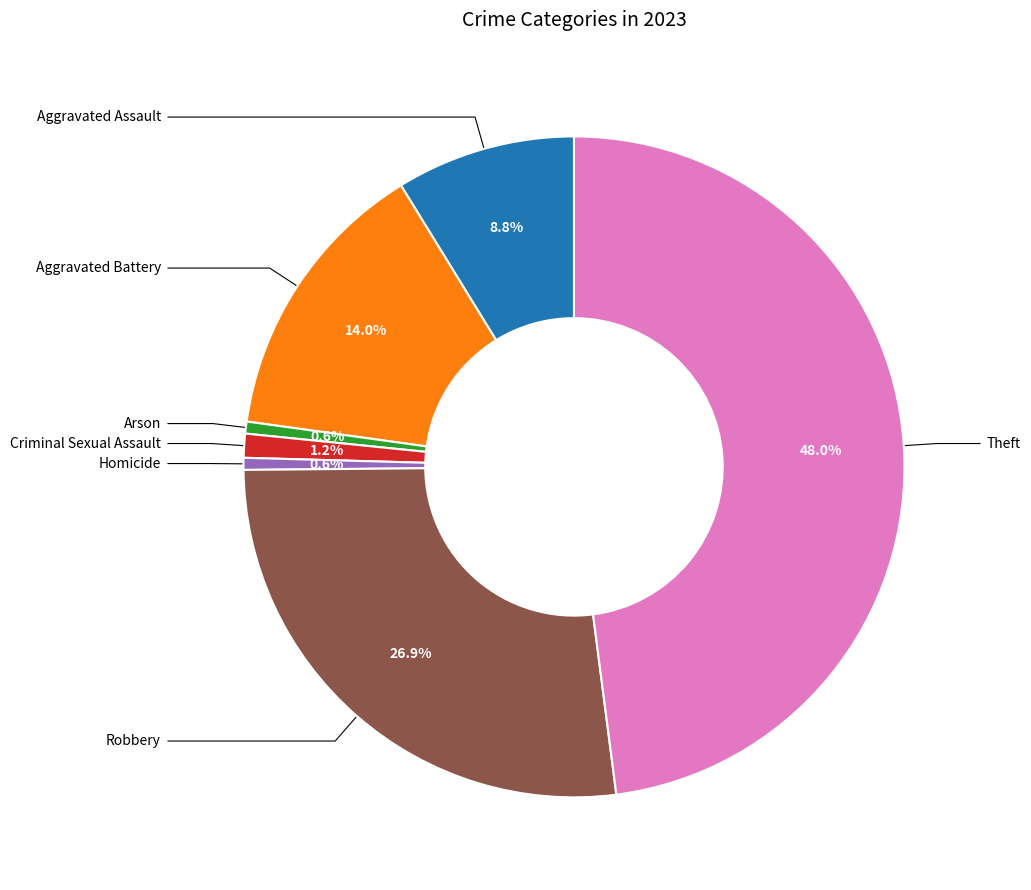

Is there any slice that represents more than half of the pie?

No